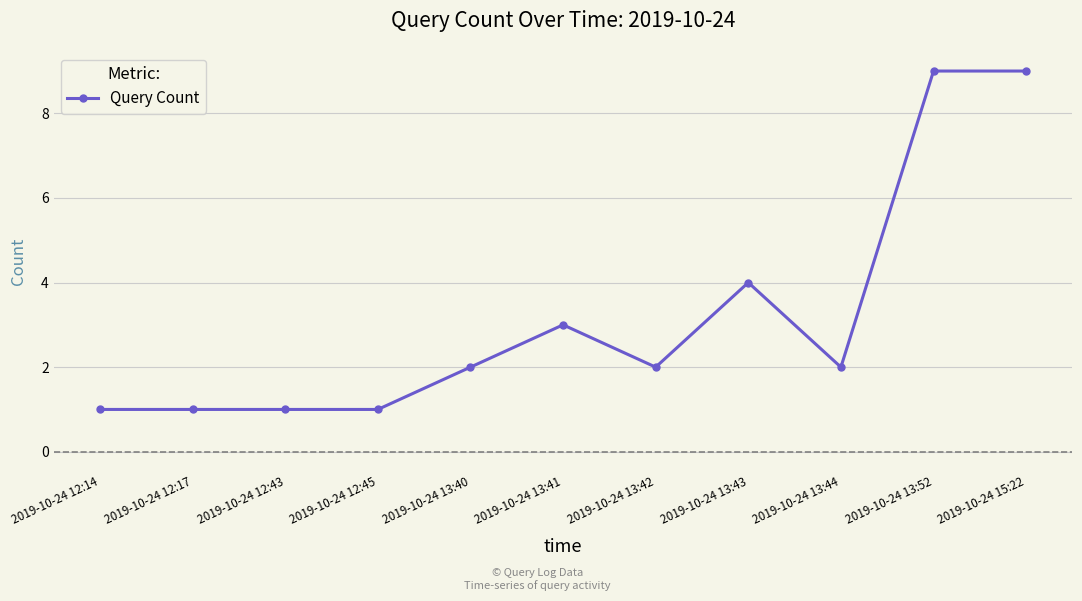

Is it true that the value at 2019-10-24 13:41 is 3?

True